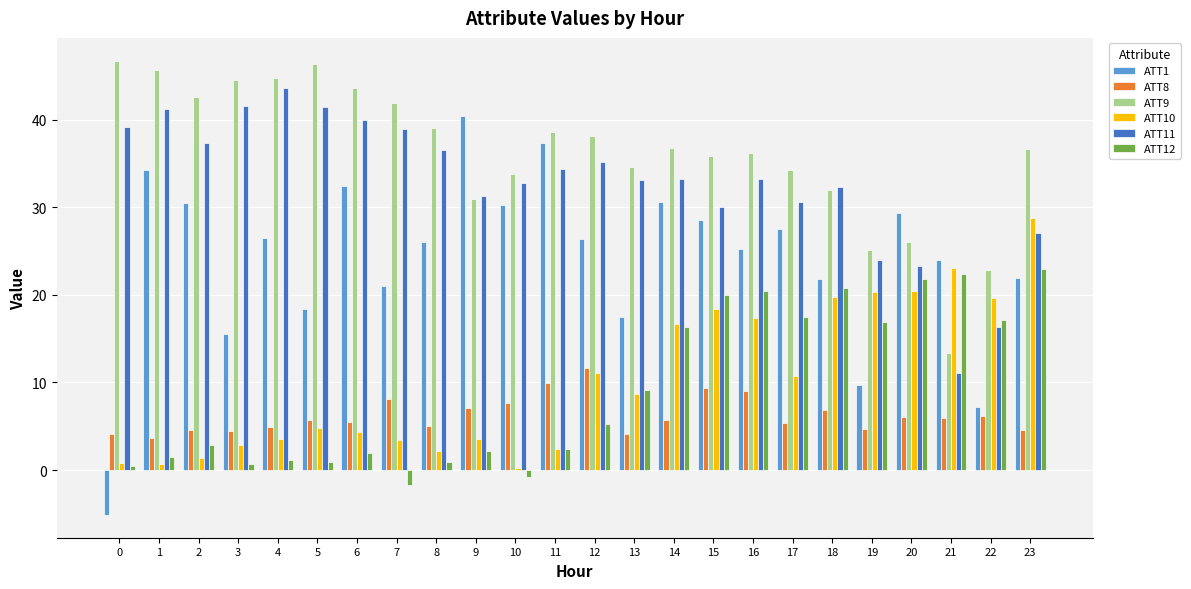

At 7, list the series in order from smallest to largest.

ATT12, ATT10, ATT8, ATT1, ATT11, ATT9